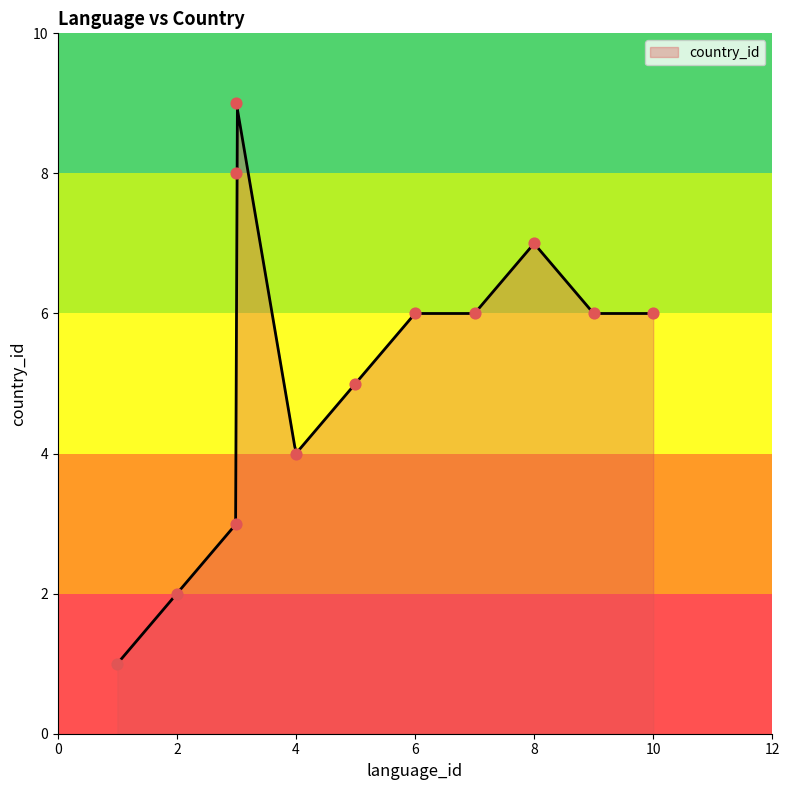

Which has a higher value, 3 or 8?

8